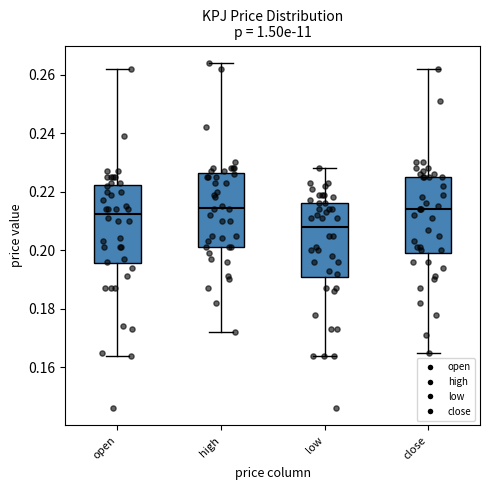

Reading left to right, transcribe this box plot: for each box, give where its median line is, the range the box spans, and where its two whiskers end, as read against the y-axis. The values are not printed on the chart, so give them approximately, as read against the axis.

open: median 0.212, box 0.196 to 0.222, whiskers 0.164 to 0.262
high: median 0.214, box 0.202 to 0.226, whiskers 0.172 to 0.264
low: median 0.208, box 0.190 to 0.216, whiskers 0.164 to 0.228
close: median 0.214, box 0.200 to 0.226, whiskers 0.166 to 0.262